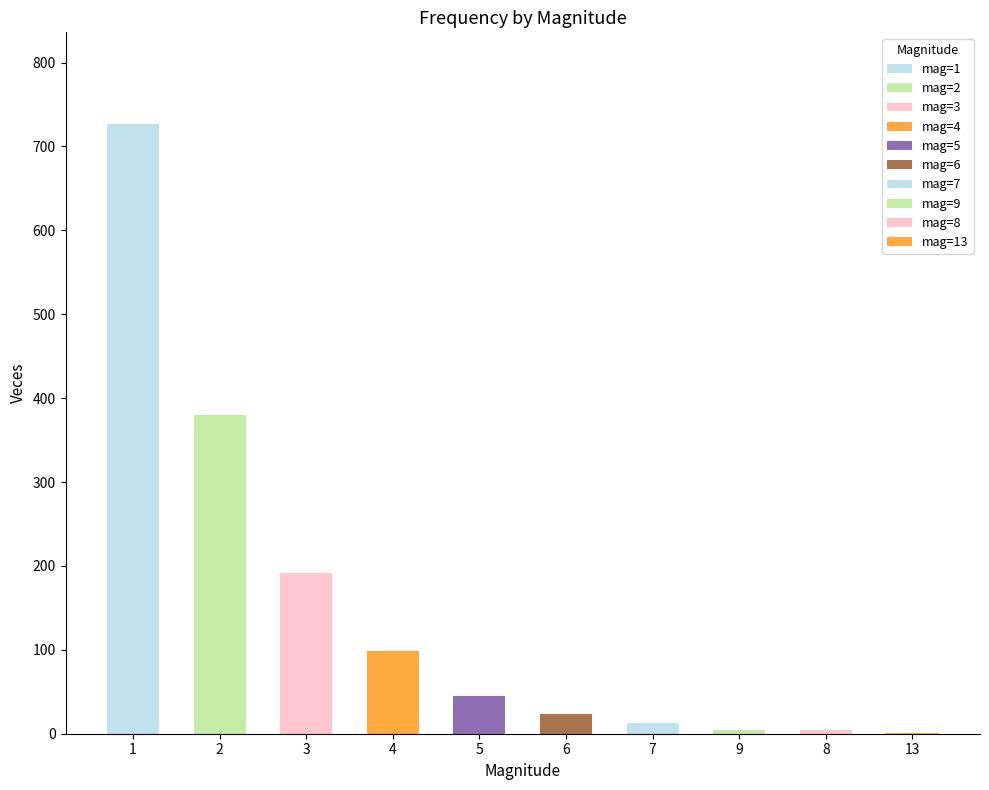

Does the chart contain any negative values?

No